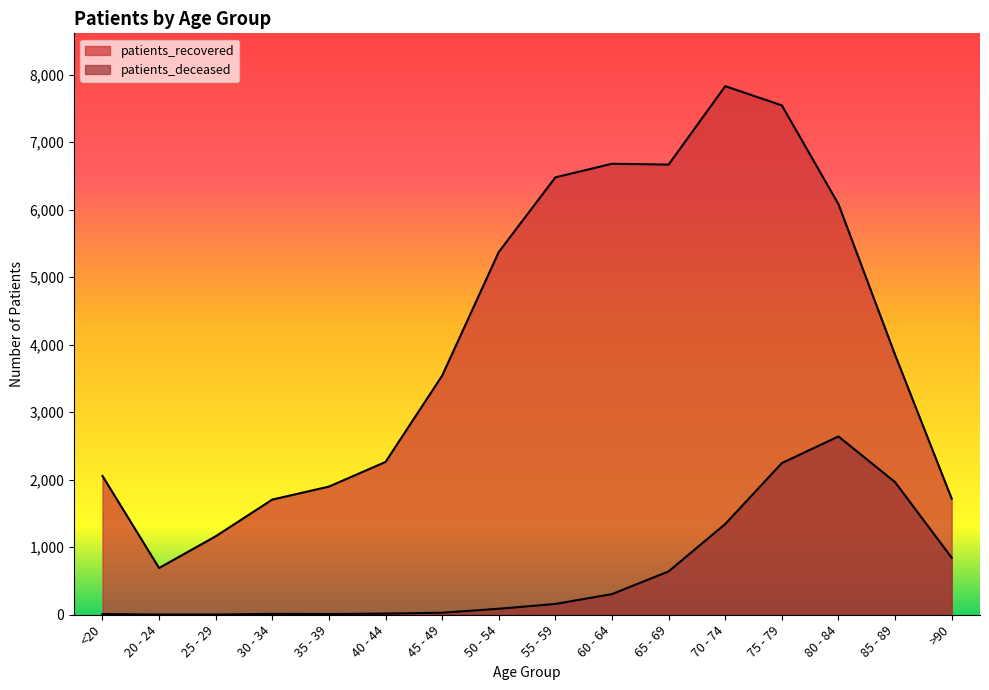

What is the difference between the highest and lowest values at >90?

875